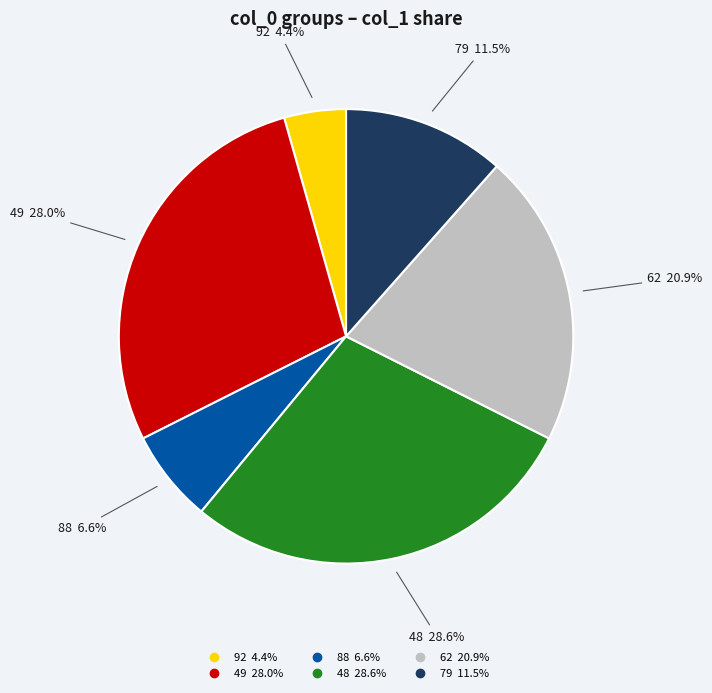

Is the sum of 88 and 92 greater than half?

No